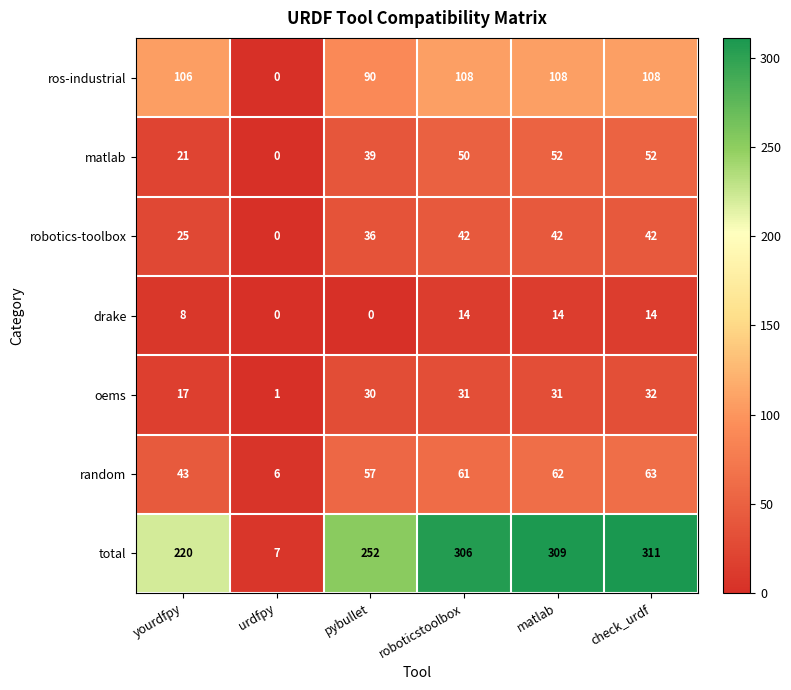

What is the average value of the drake series?

8